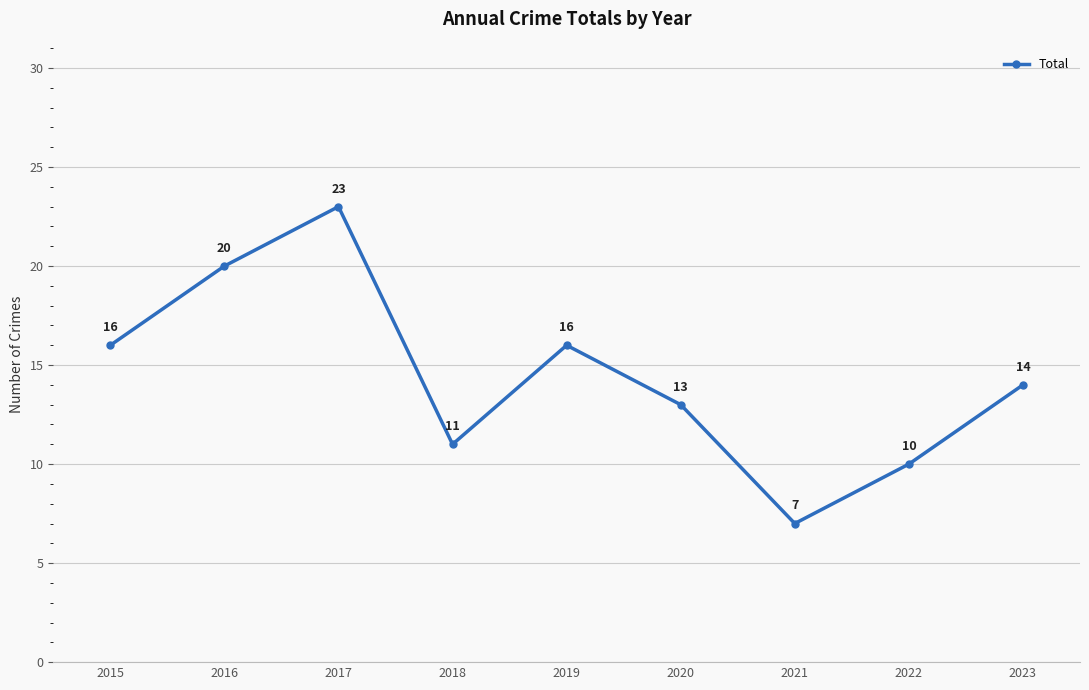

What is the greatest value displayed?

23